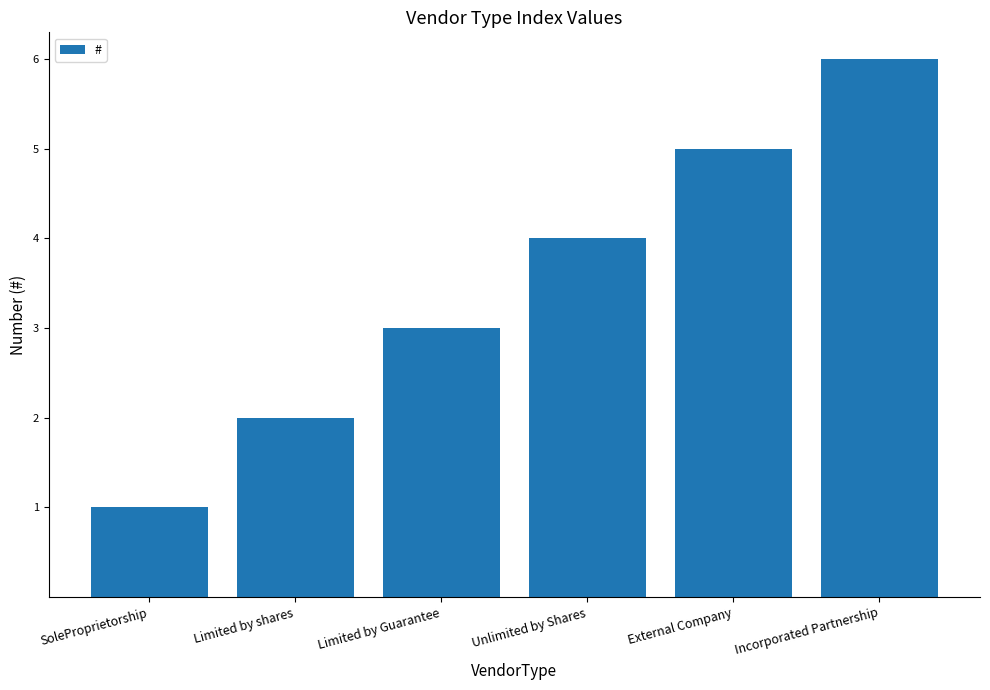

Count the values in the range 2 to 5.

4